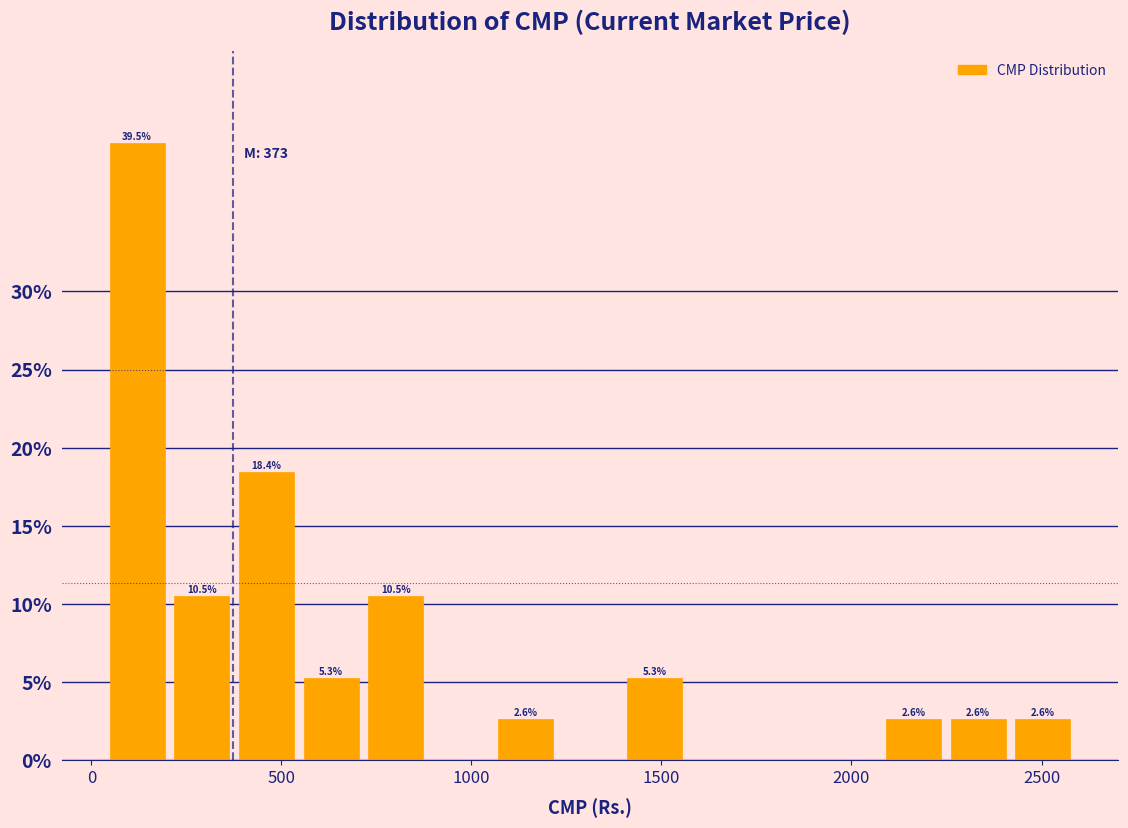

Around what value on the x-axis is the tallest bar? Give the approximate position of its centre, as read against the axis.

100